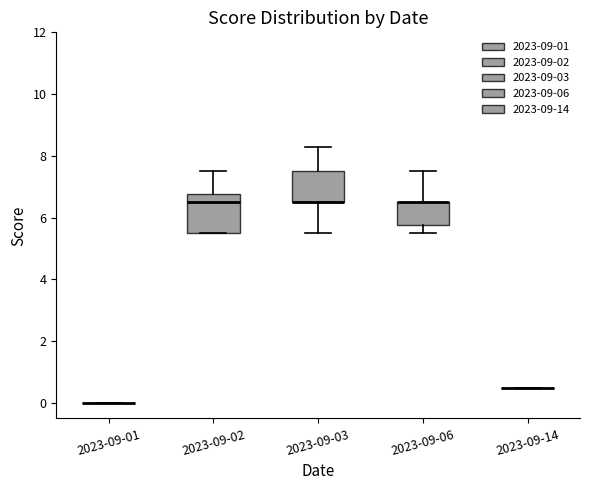

Which box is the tallest, from its lower edge to its upper edge?

2023-09-02